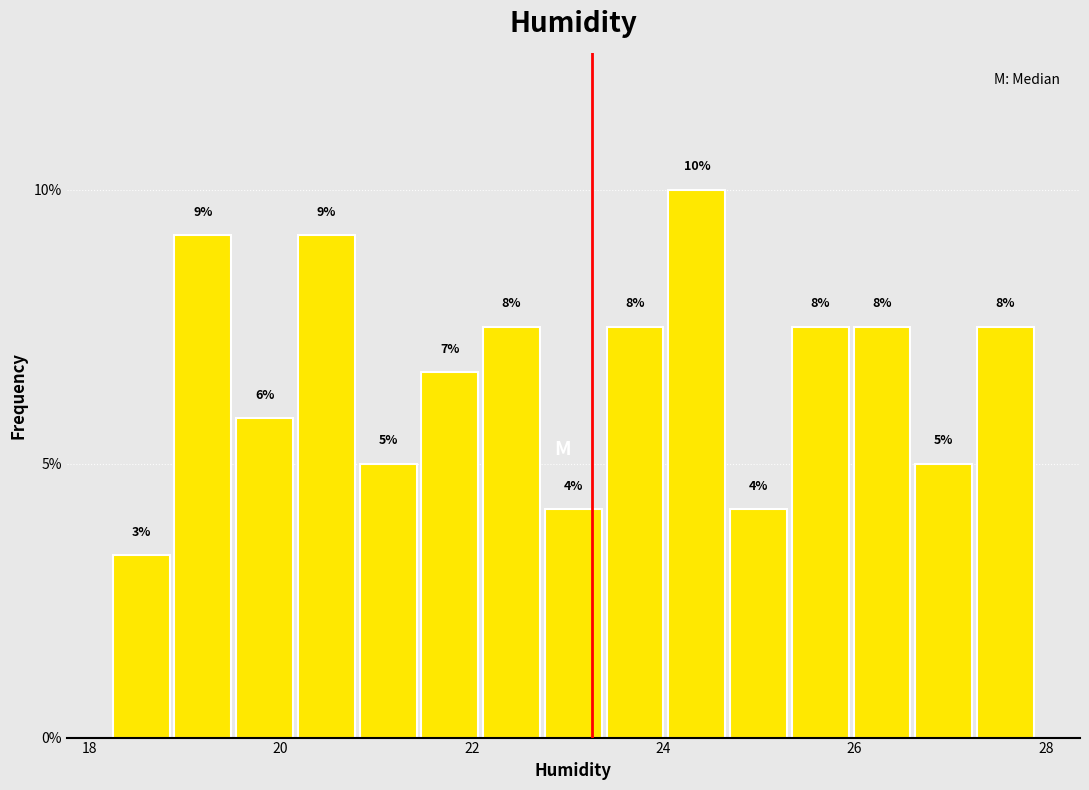

Around what value on the x-axis is the tallest bar? Give the approximate position of its centre, as read against the axis.

24.4